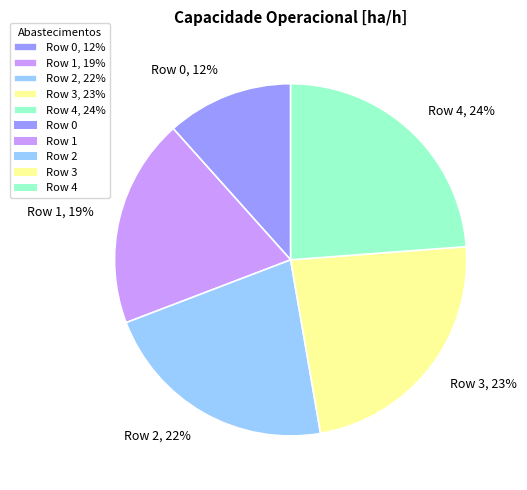

Combined, do Row 0, 12% and Row 1, 19% account for over 50%?

No